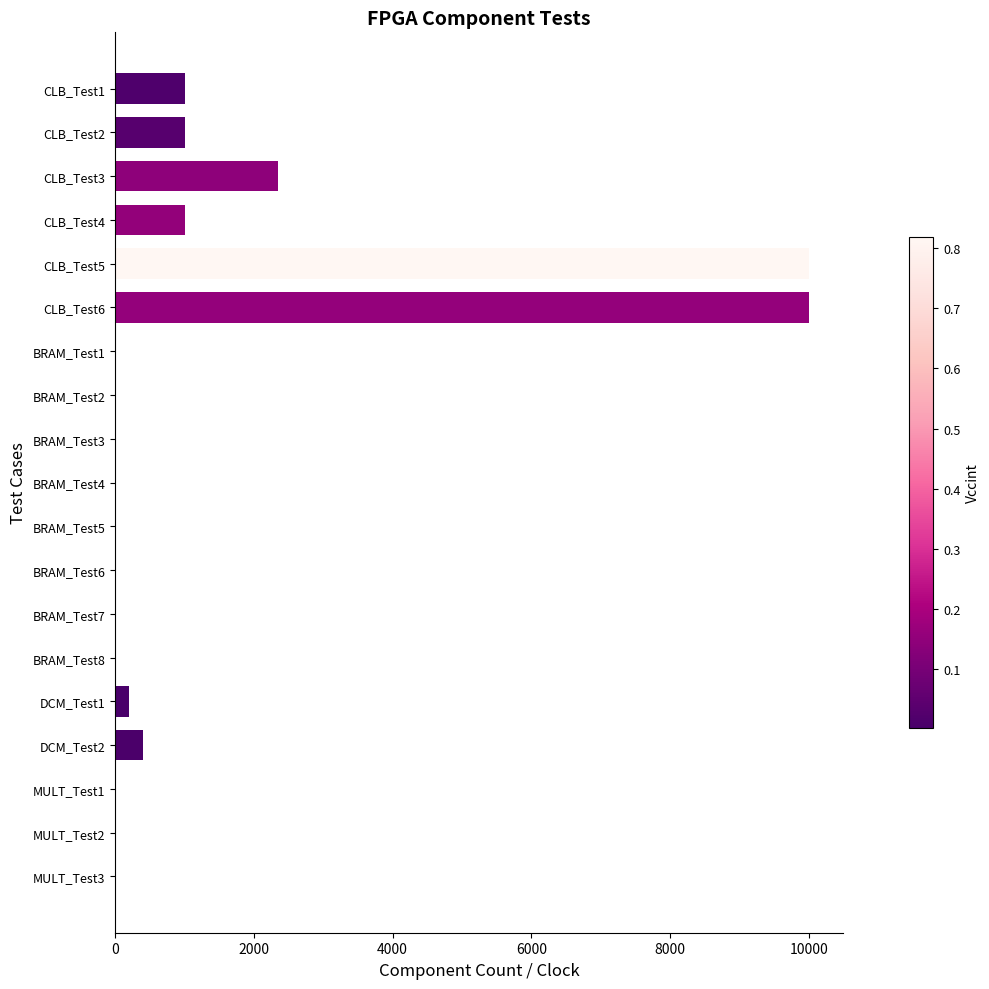

Count the number of categories in the chart.

19